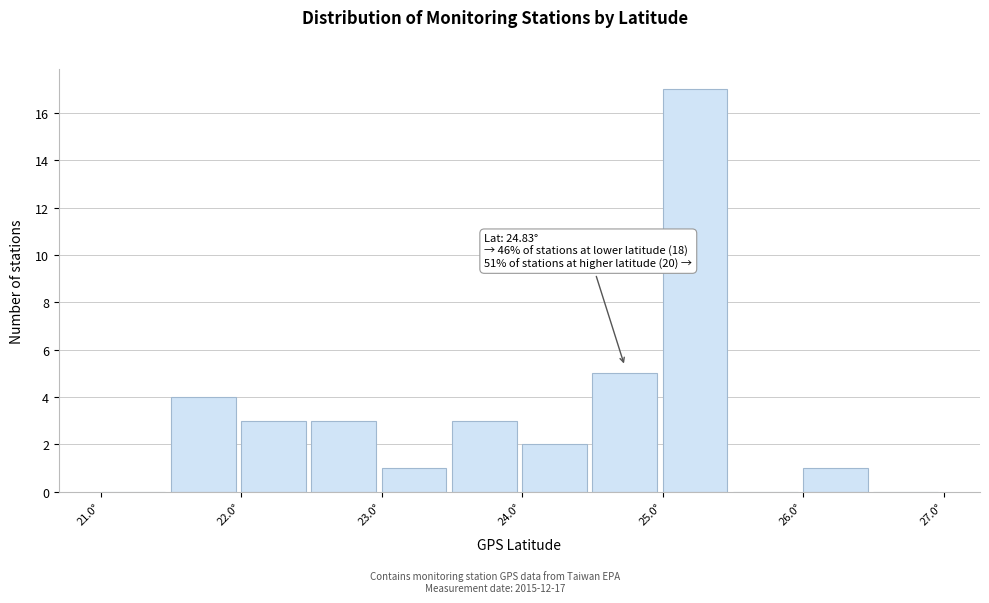

Which range on the x-axis has the tallest bar?

25.0 to 25.5